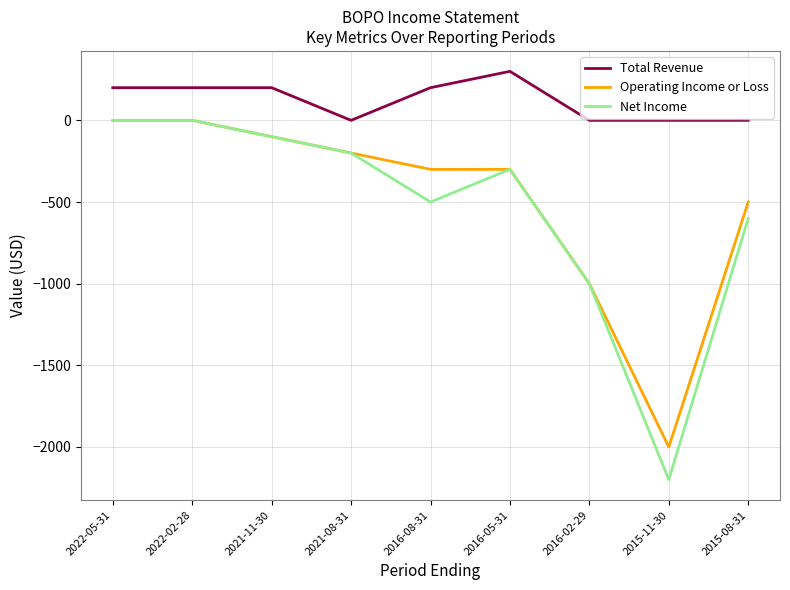

True or false: Net Income and Total Revenue cross at least once.

False